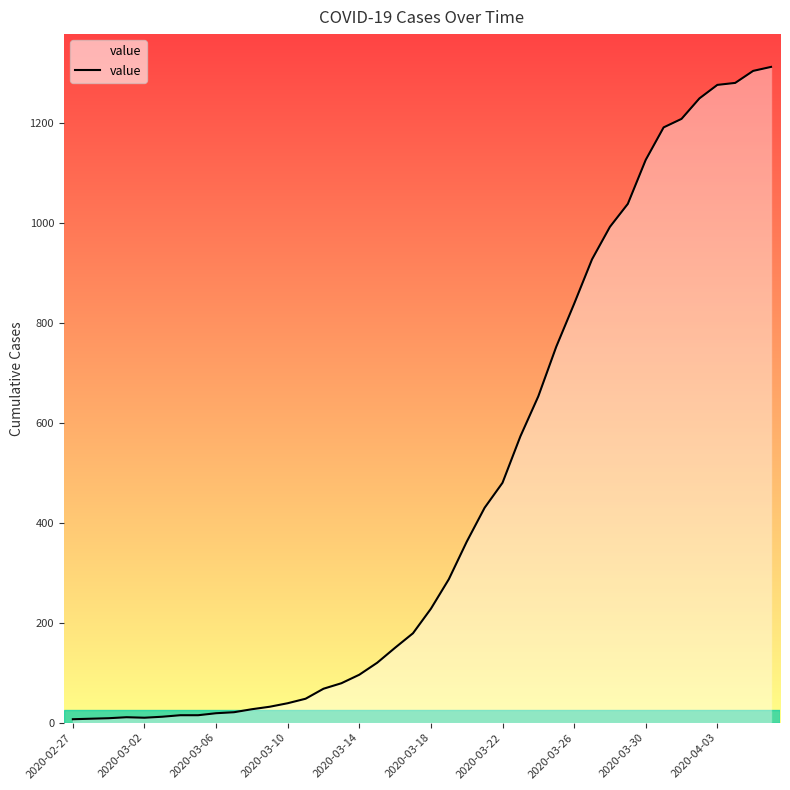

What is the difference between the second highest and minimum values?

1297